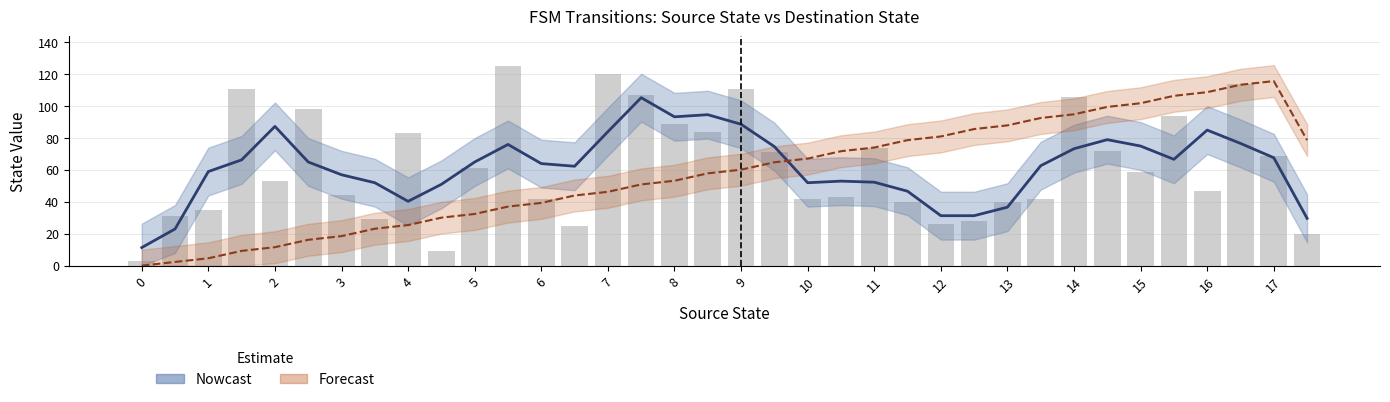

What is the value of the Destination State (Estimate) bar at the 16th from the left?

105.3